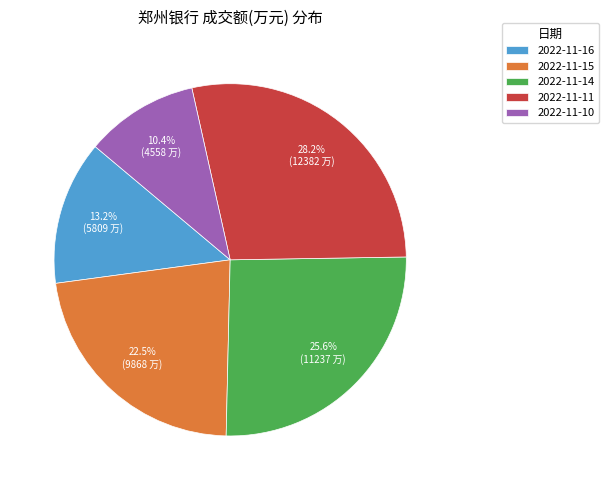

To the nearest percent, what portion does 2022-11-11 represent?

28%